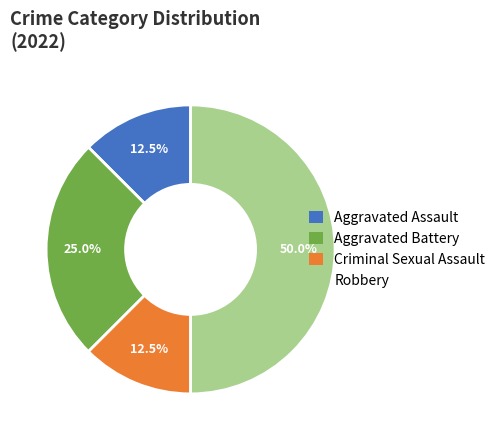

Is Criminal Sexual Assault the majority of the pie?

No